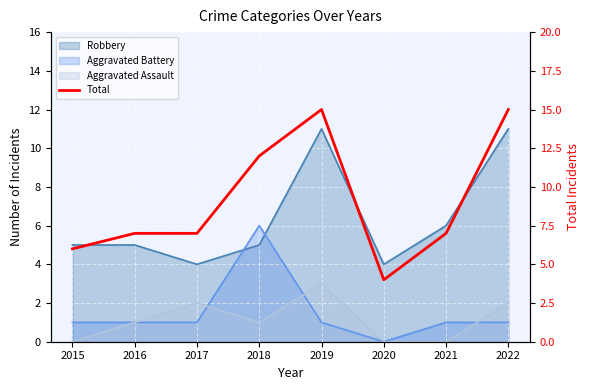

Rank the categories by value from lowest to highest.

2020, 2015, 2016, 2017, 2021, 2018, 2019, 2022